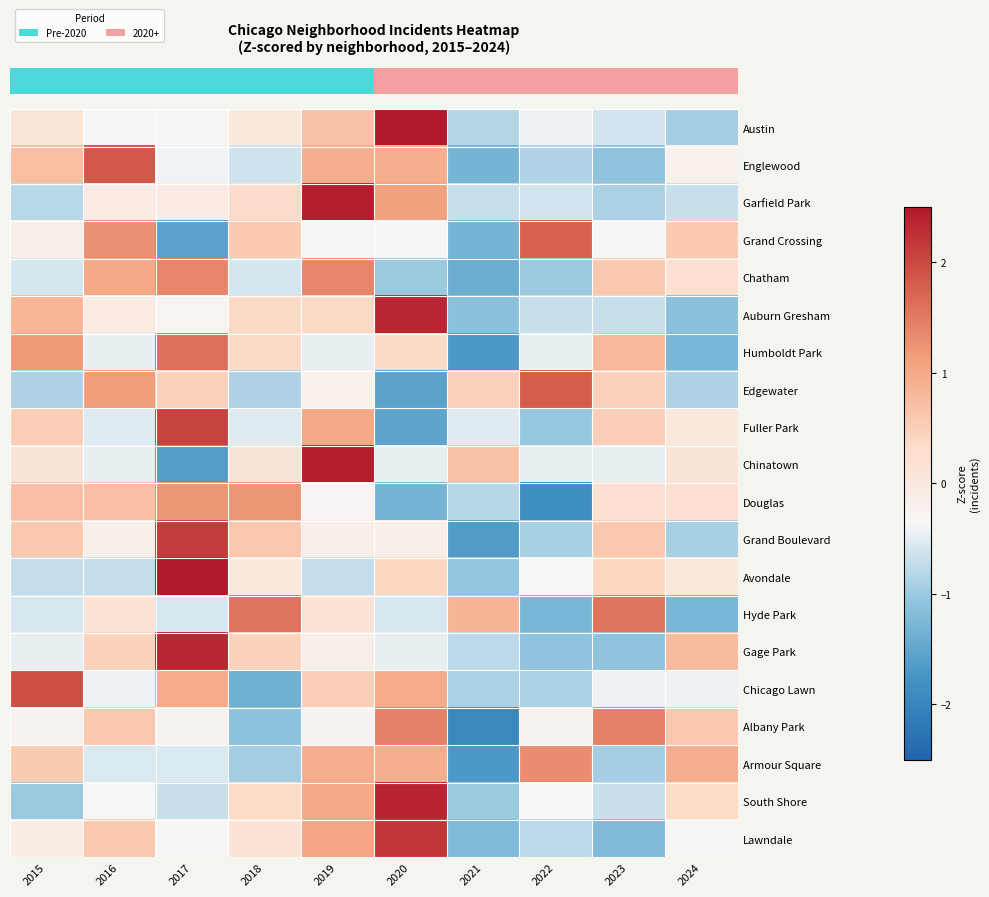

Which category has the highest value across all series?

2020